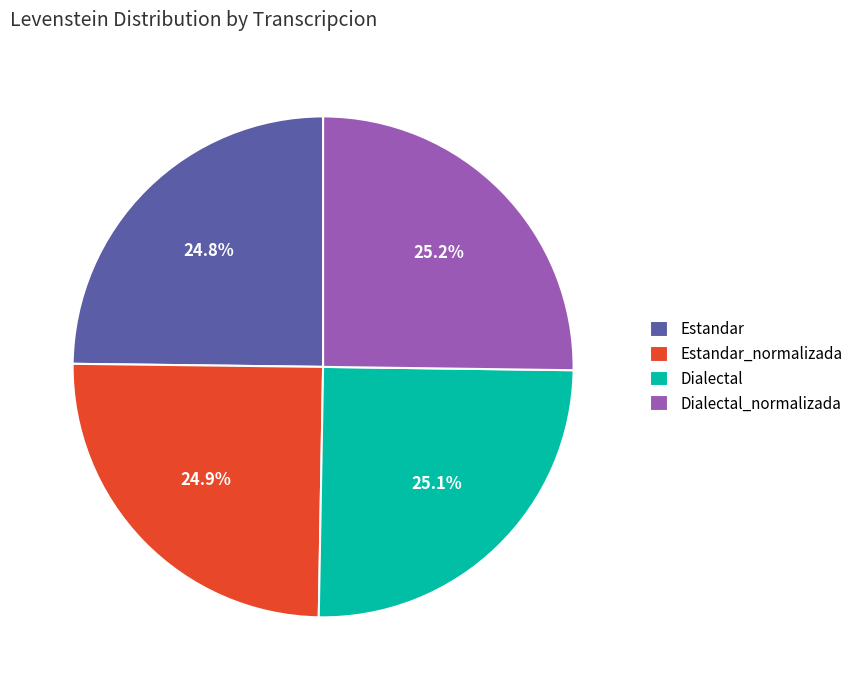

The Dialectal slice represents 16% of the pie. True or false?

False